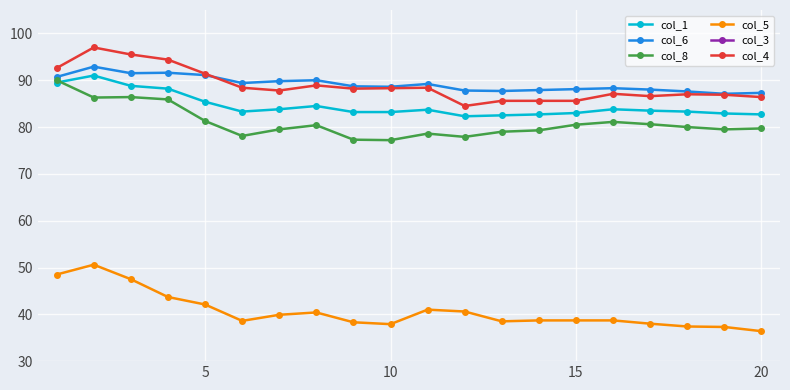

Is this an area chart (filled region under the line)?

No